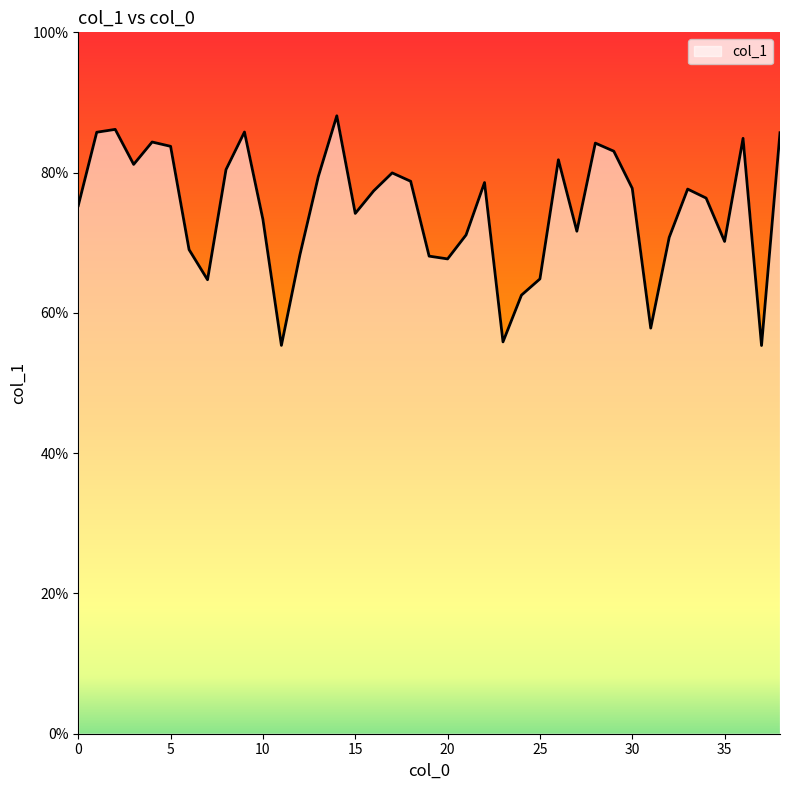

What is the difference between the maximum and minimum values?

32.8